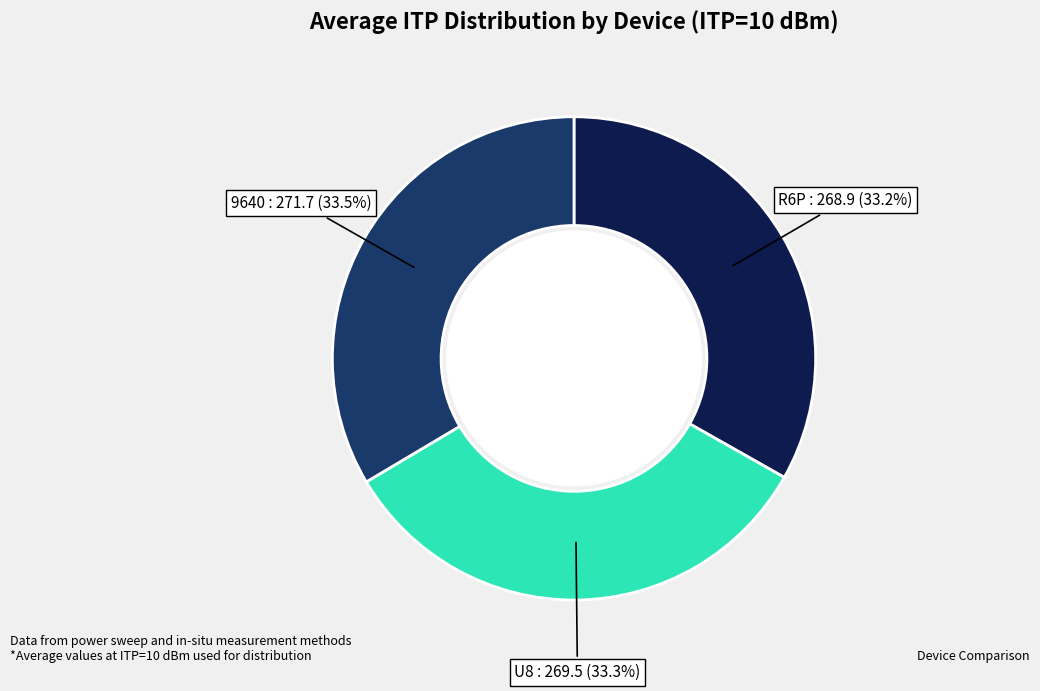

How many segments does this pie chart have?

3